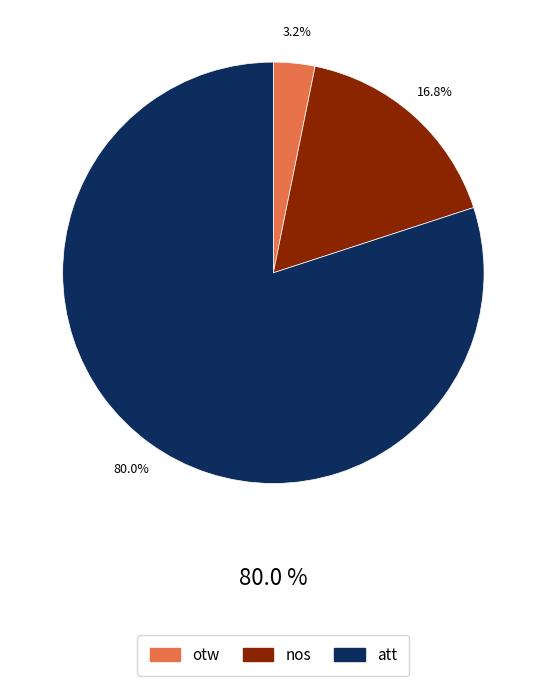

What is the smallest slice in the pie chart?

otw